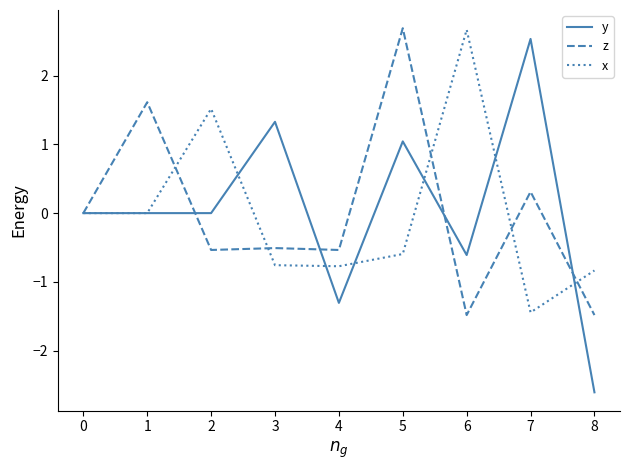

What is the spread (max minus min) of values at 7?

4.0